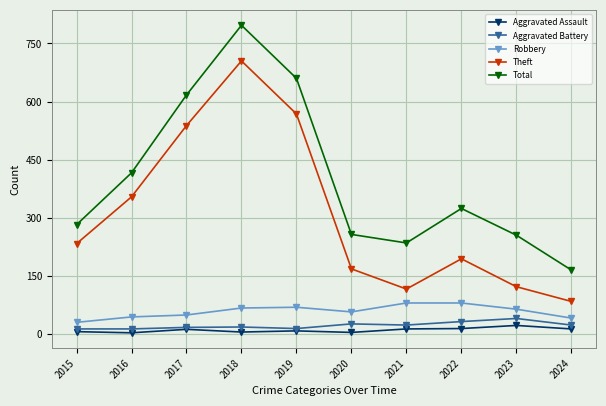

Which series changed the most between 2019 and 2024?

Total